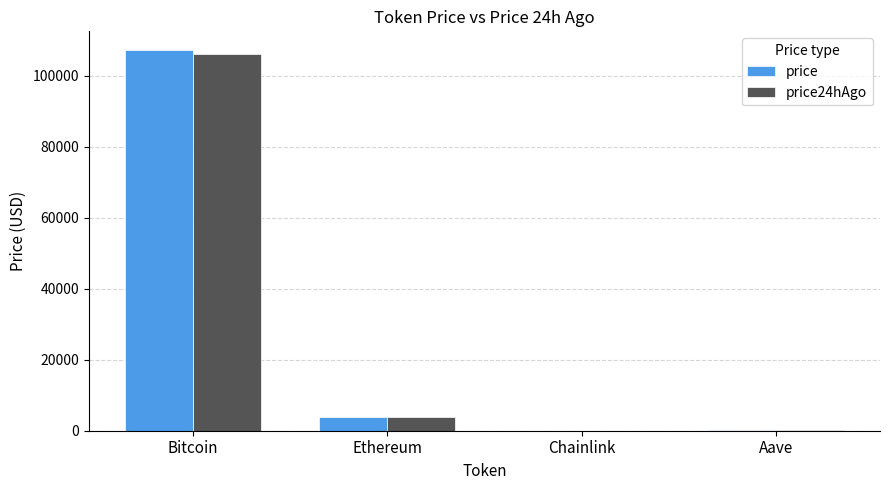

At which label is price closest to 53584?

Ethereum